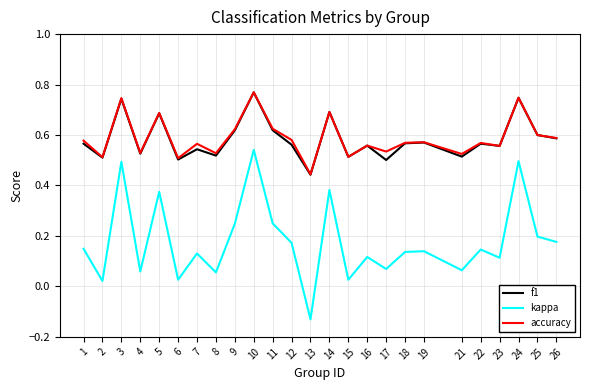

At which label is accuracy closest to 0?

13